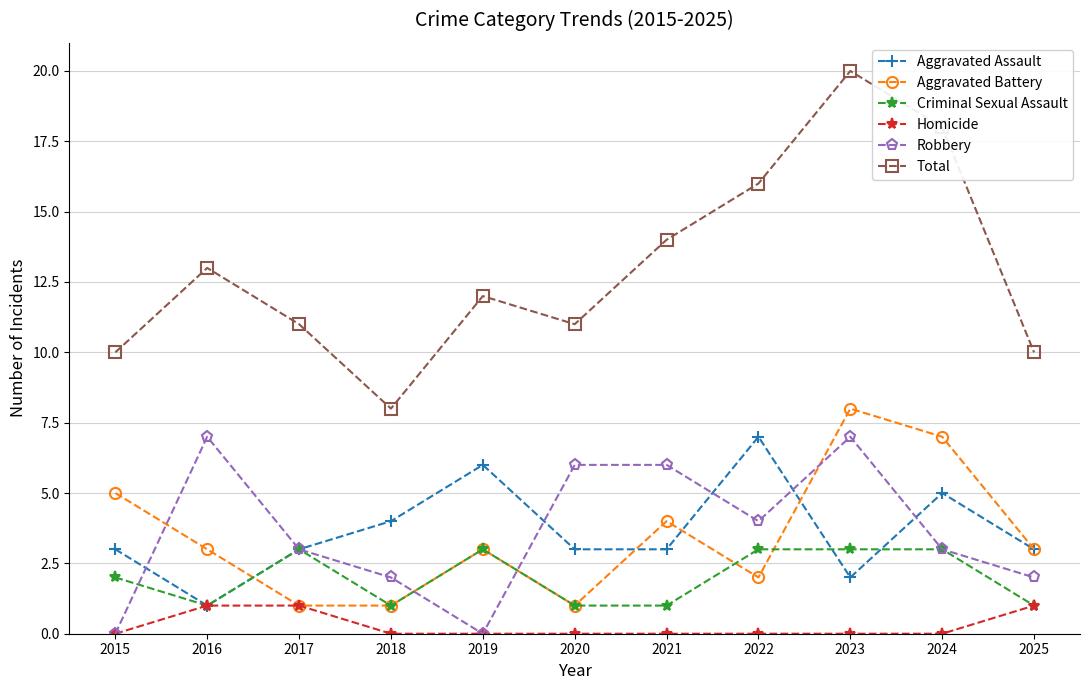

What is the maximum value for Total?

20